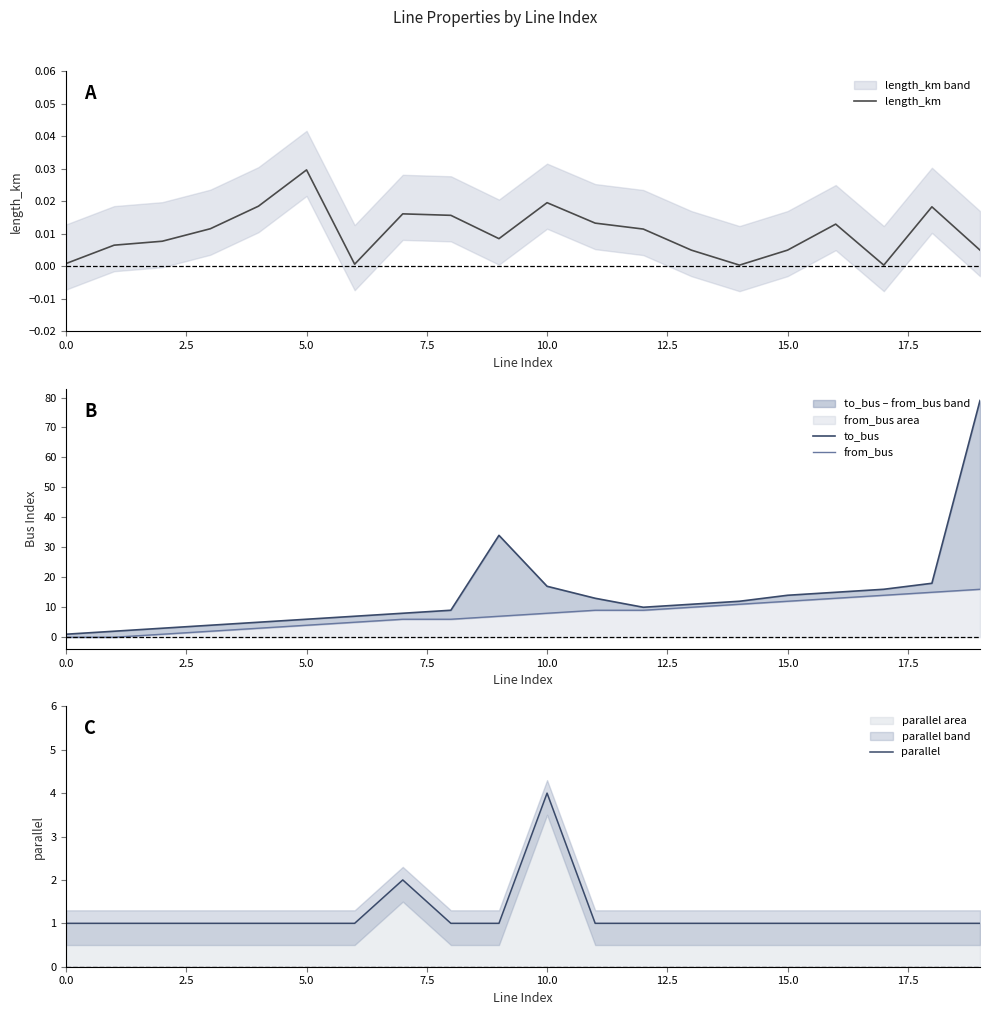

Which series has the widest spread of values?

to_bus